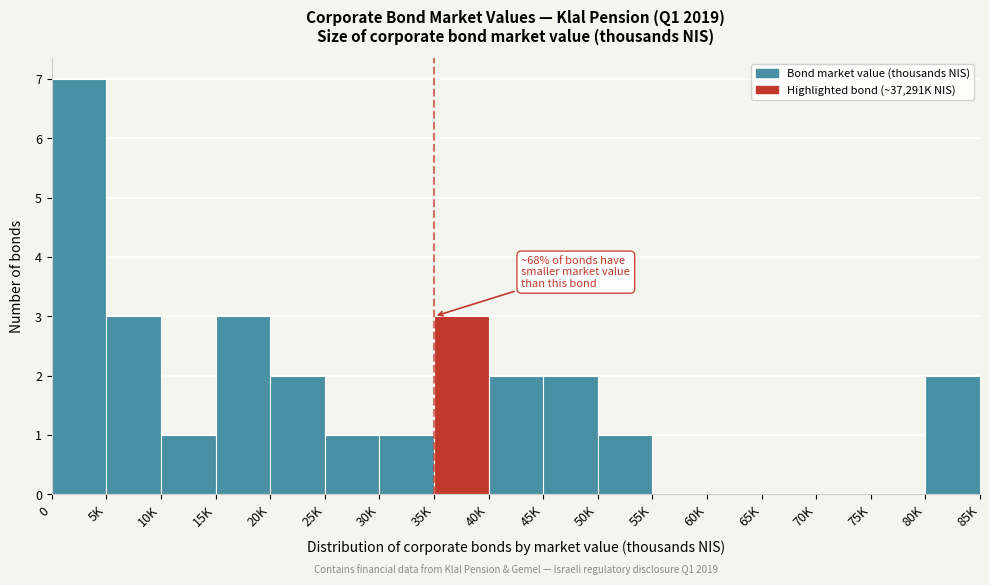

Reading left to right, transcribe all the data shown in this chart.

0=7	5K=3	10K=1	15K=3	20K=2	25K=1	30K=1	35K=3	40K=2	45K=2	50K=1	55K=0	60K=0	65K=0	70K=0	75K=0	80K=2